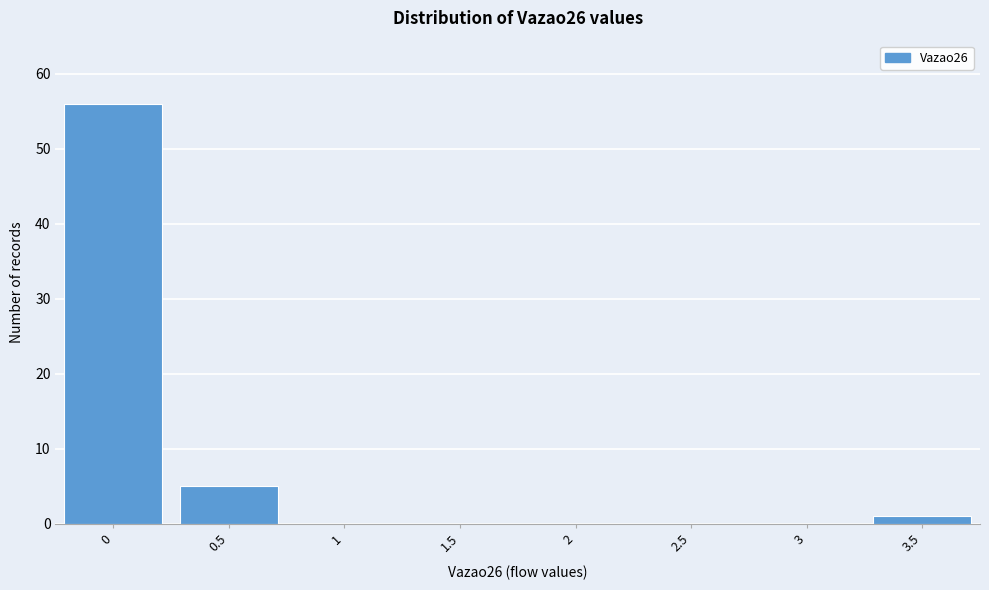

Reading right to left, transcribe all the data shown in this chart.

3.5=1	3=0	2.5=0	2=0	1.5=0	1=0	0.5=5	0=56